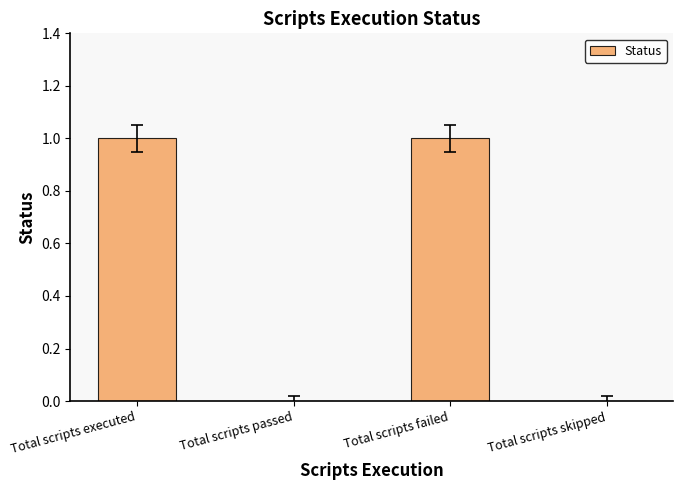

Reading right to left, extract all data points from this chart.

0	1	0	1